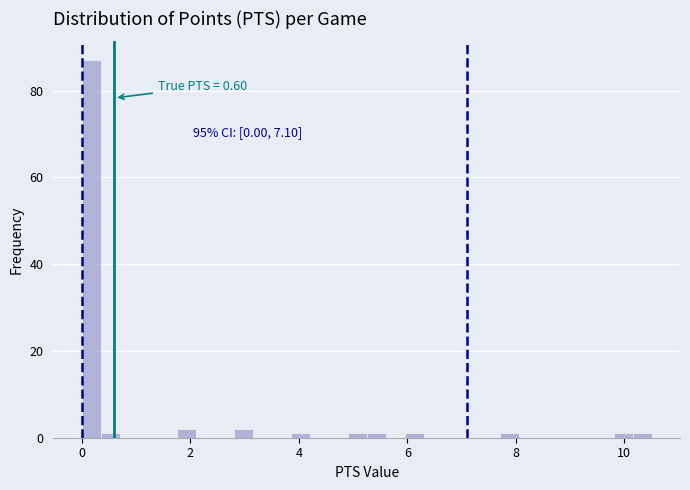

Read against the x-axis, roughly where is the centre of the tallest bar?

0.2